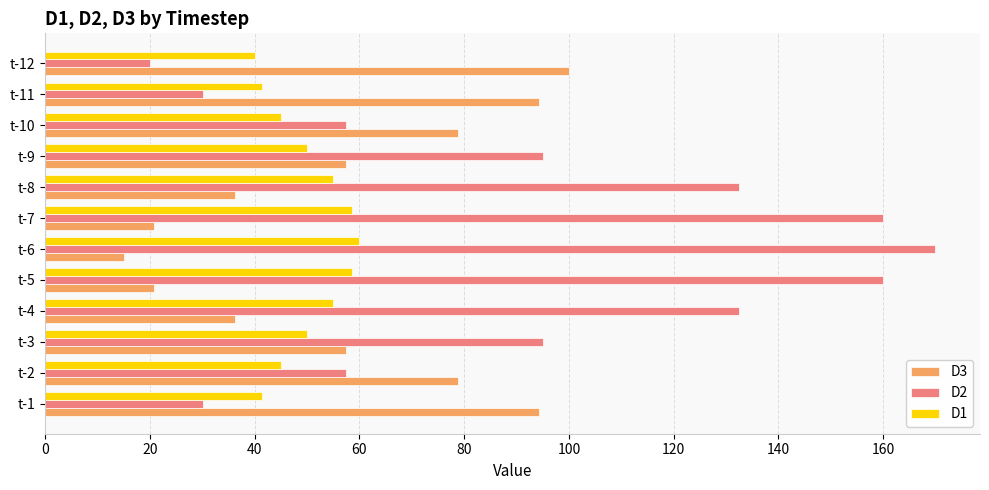

Read the D3 value at t-7.

20.7